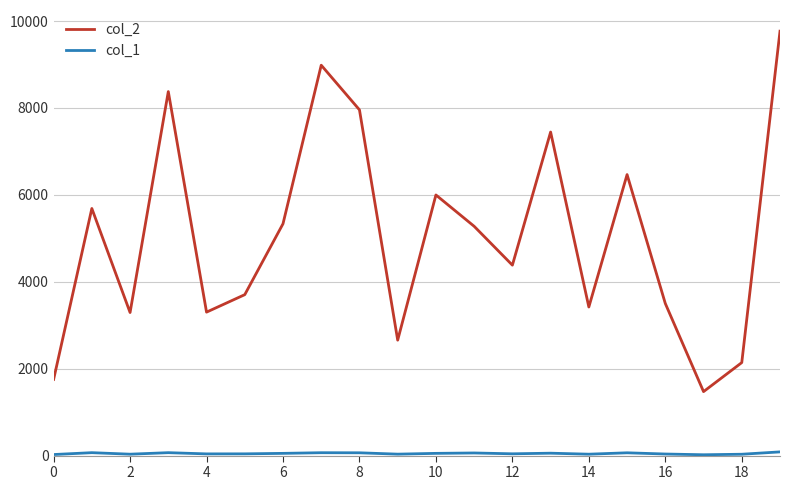

At how many categories does at least one series exceed 1925?

18